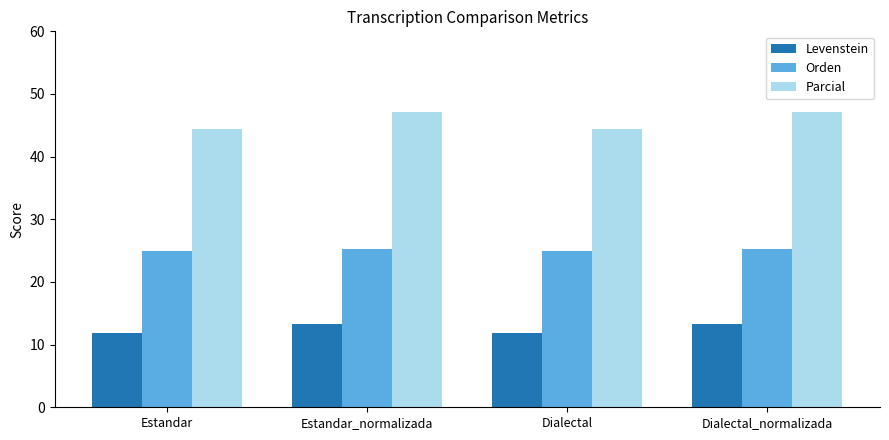

Rank the series by their maximum value, from lowest to highest.

Levenstein, Orden, Parcial